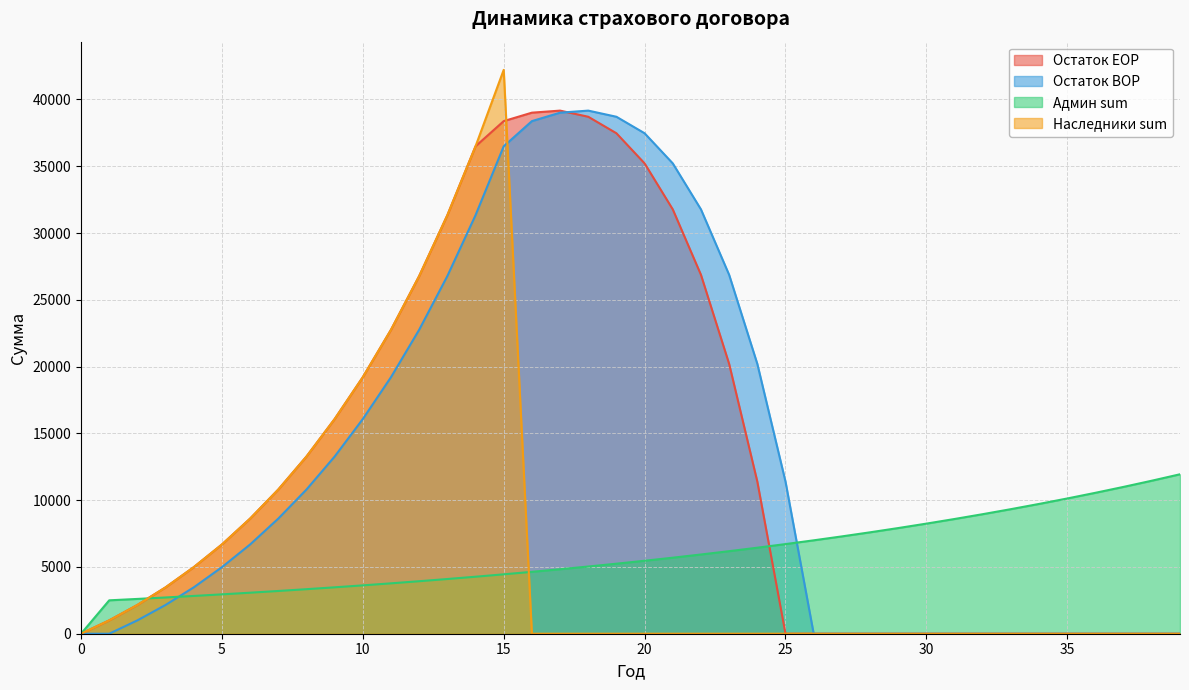

What is the sum of all Остаток BOP values?

521772.6